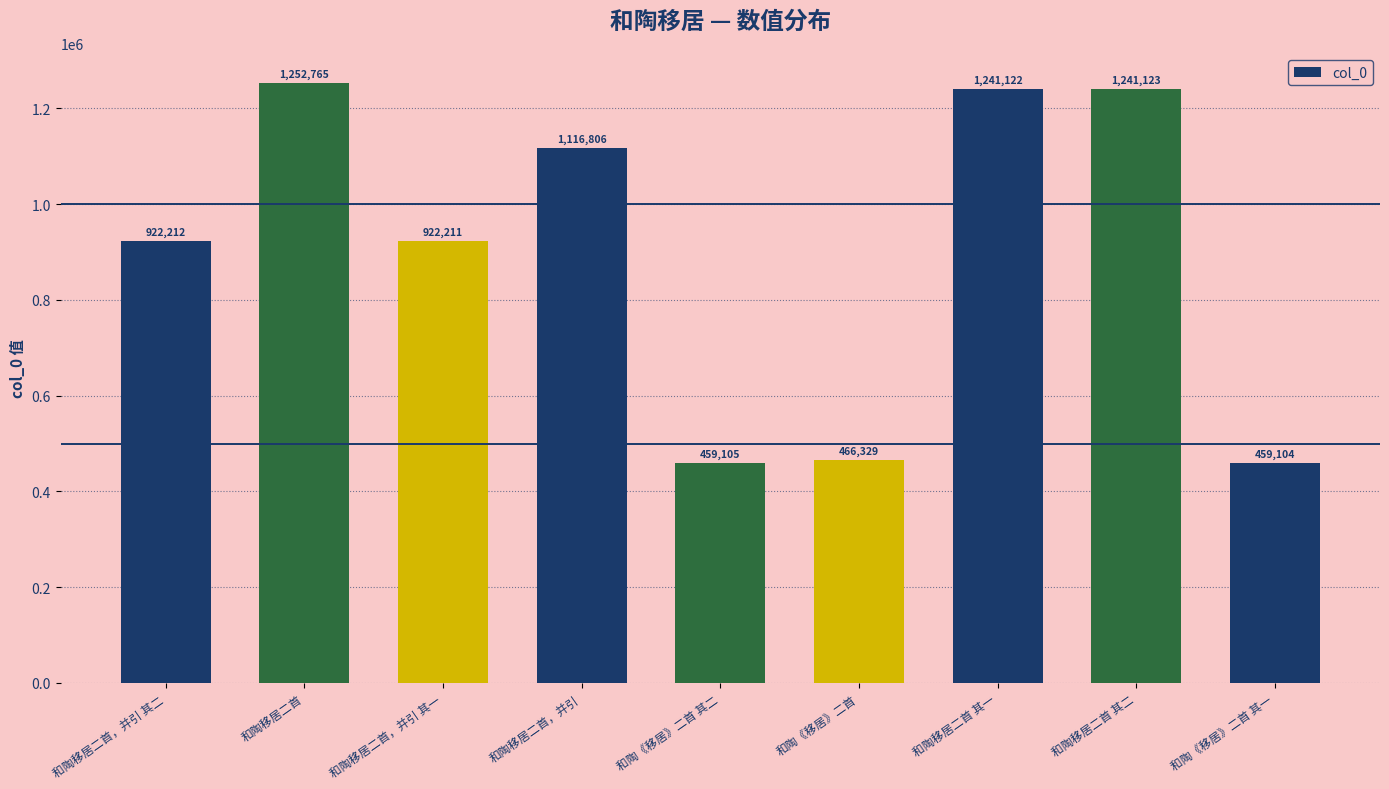

What position from the left is 和陶移居二首?

2